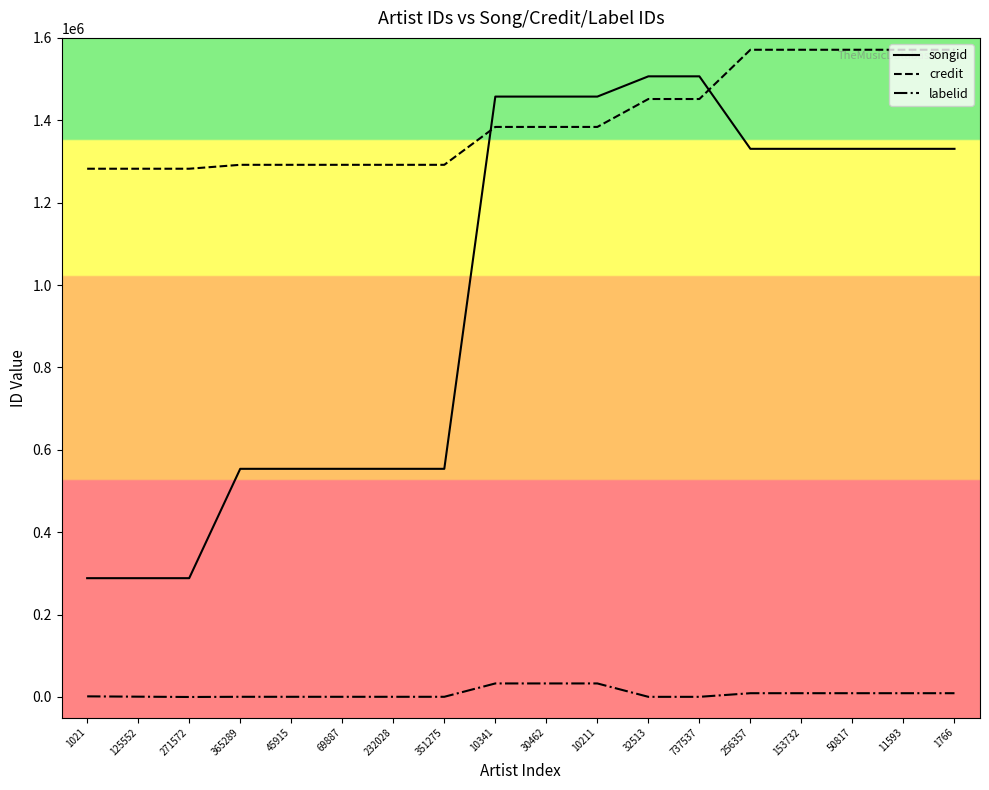

True or false: labelid and songid intersect in this chart.

False